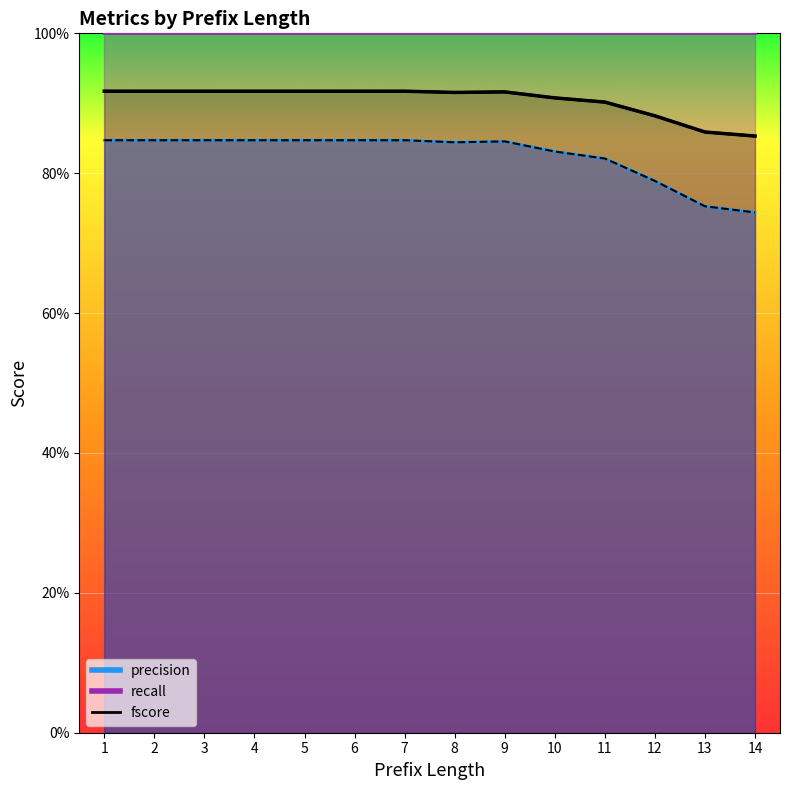

The fscore series shows 0.9 at 2. True or false?

True